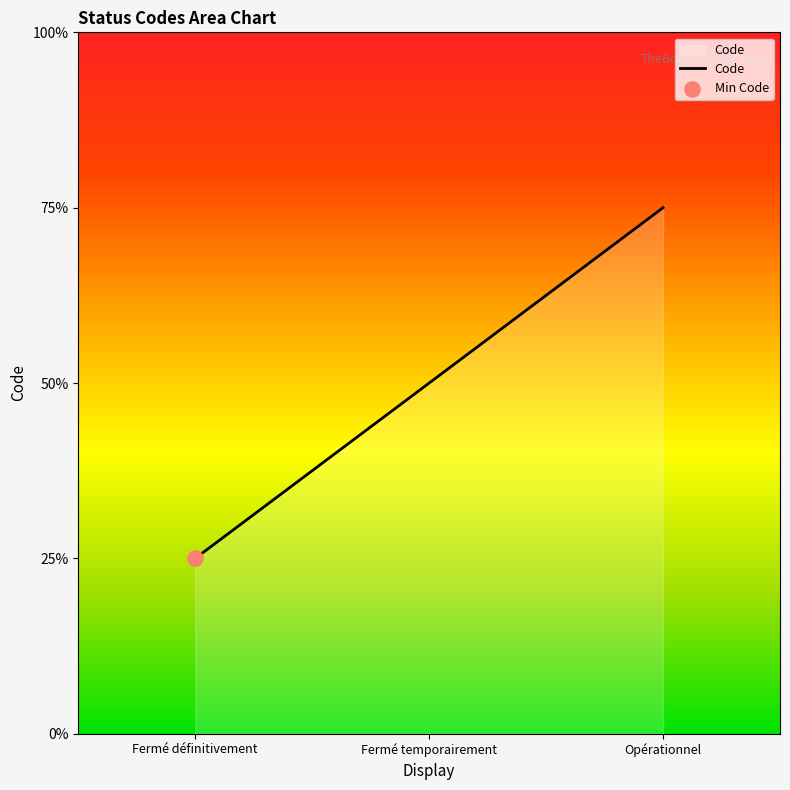

Approximately how many times larger is the value at Fermé temporairement compared to Fermé définitivement?

2.0